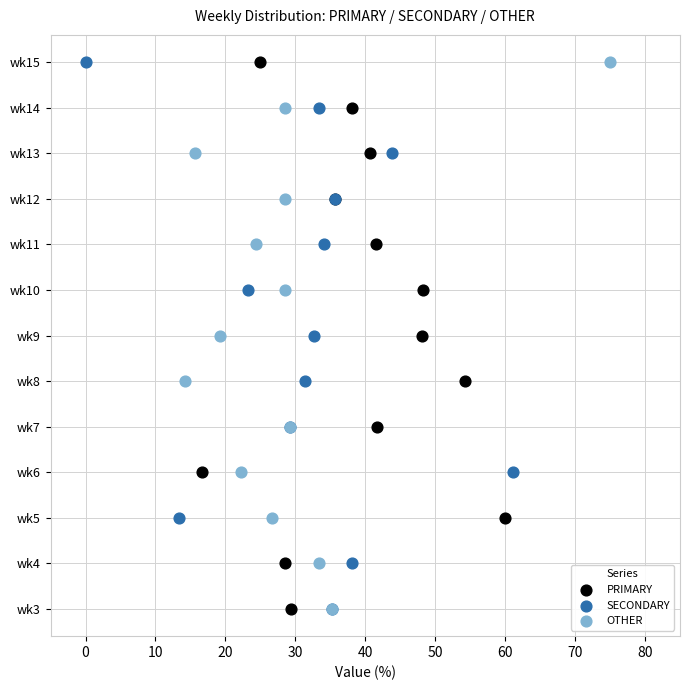

What are all the series names shown in the legend?

PRIMARY, SECONDARY, OTHER